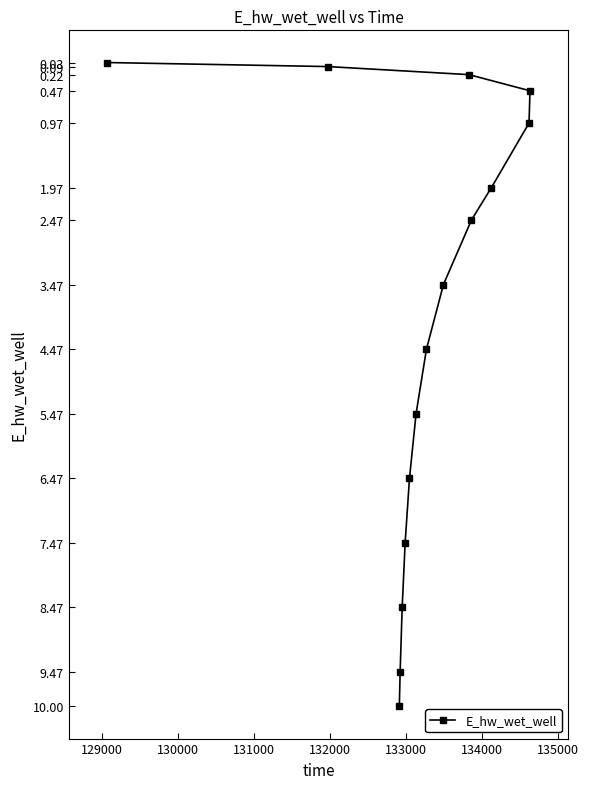

What is the difference between the maximum and minimum values?

10.0